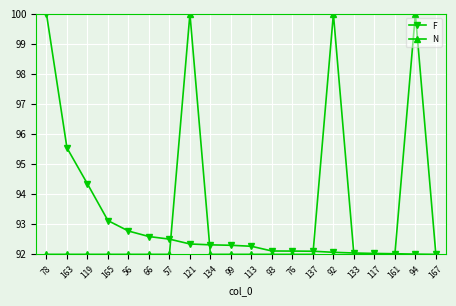

What position from the left is 113?

11